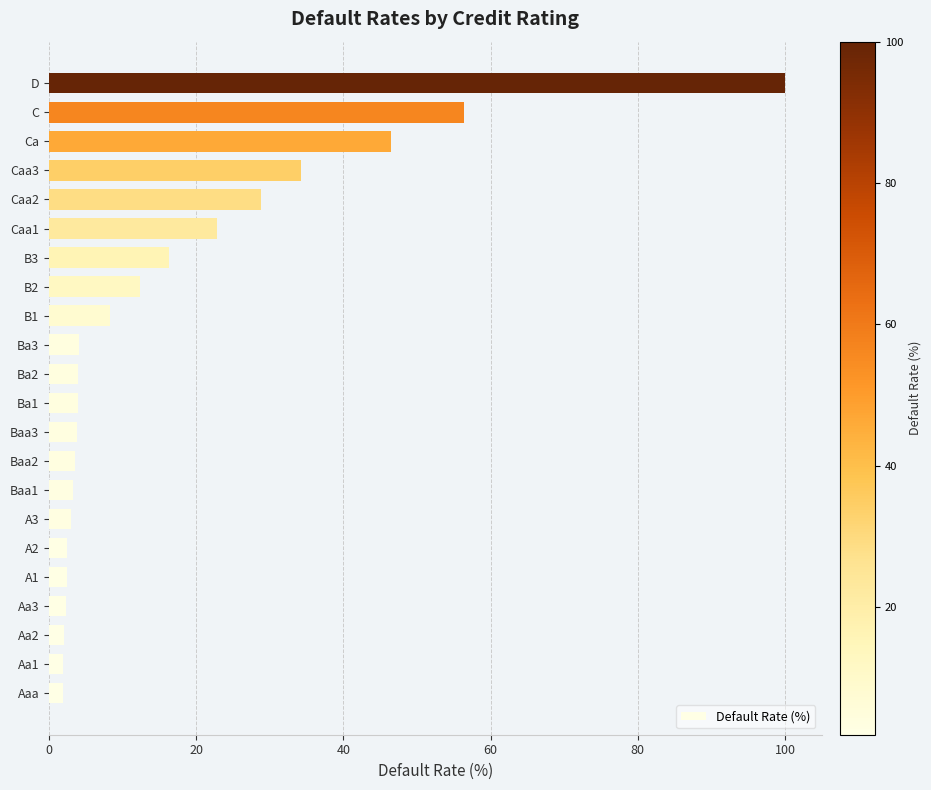

Is it true that the value at C is 26.2?

False